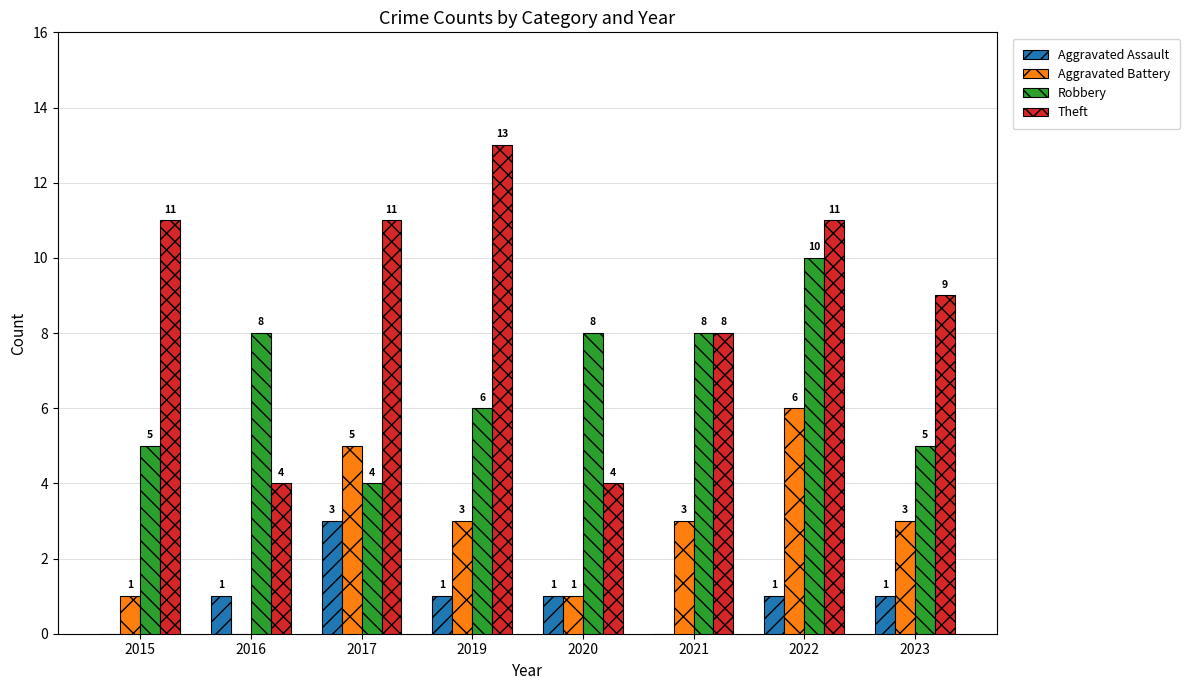

What is the approximate value of Robbery at 2023?

5